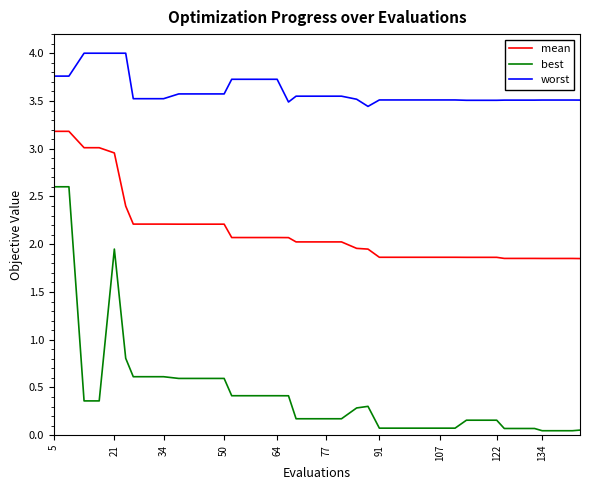

What is the difference between the maximum and minimum values in the worst series?

0.6